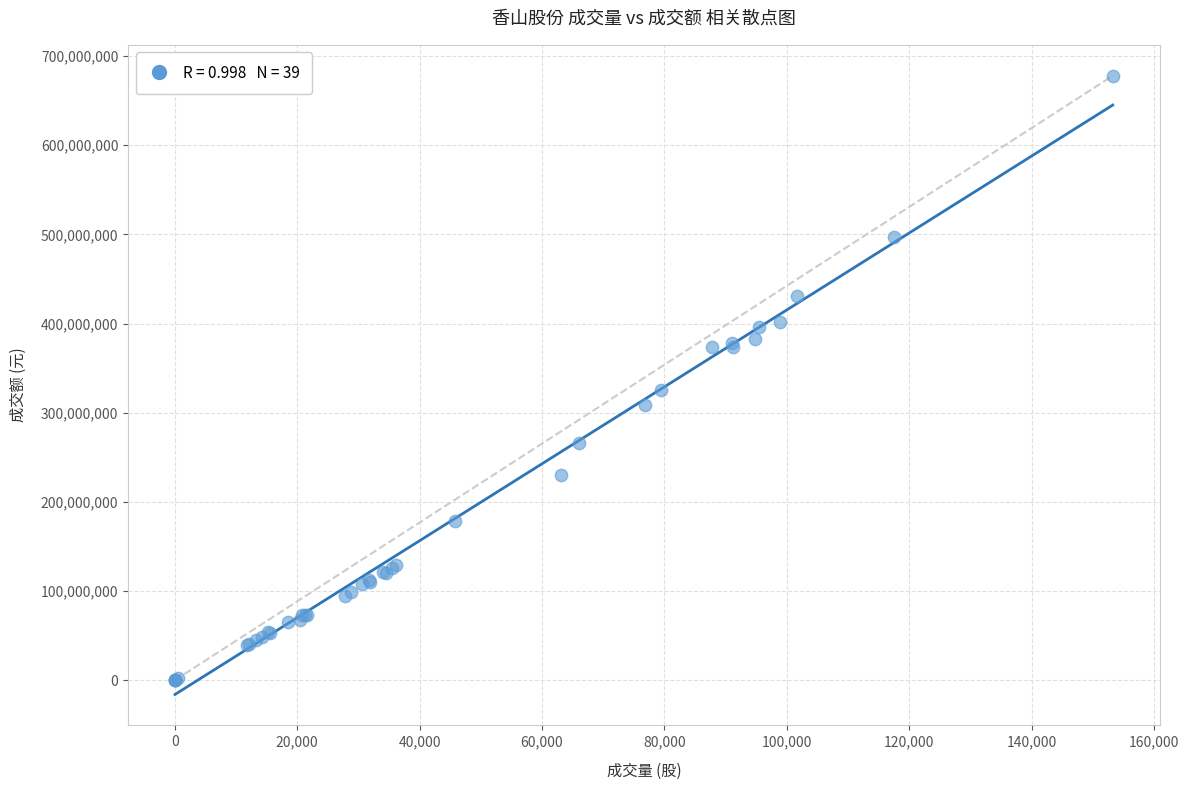

What Y value in the scatter plot is closest to 339051046?

324920800